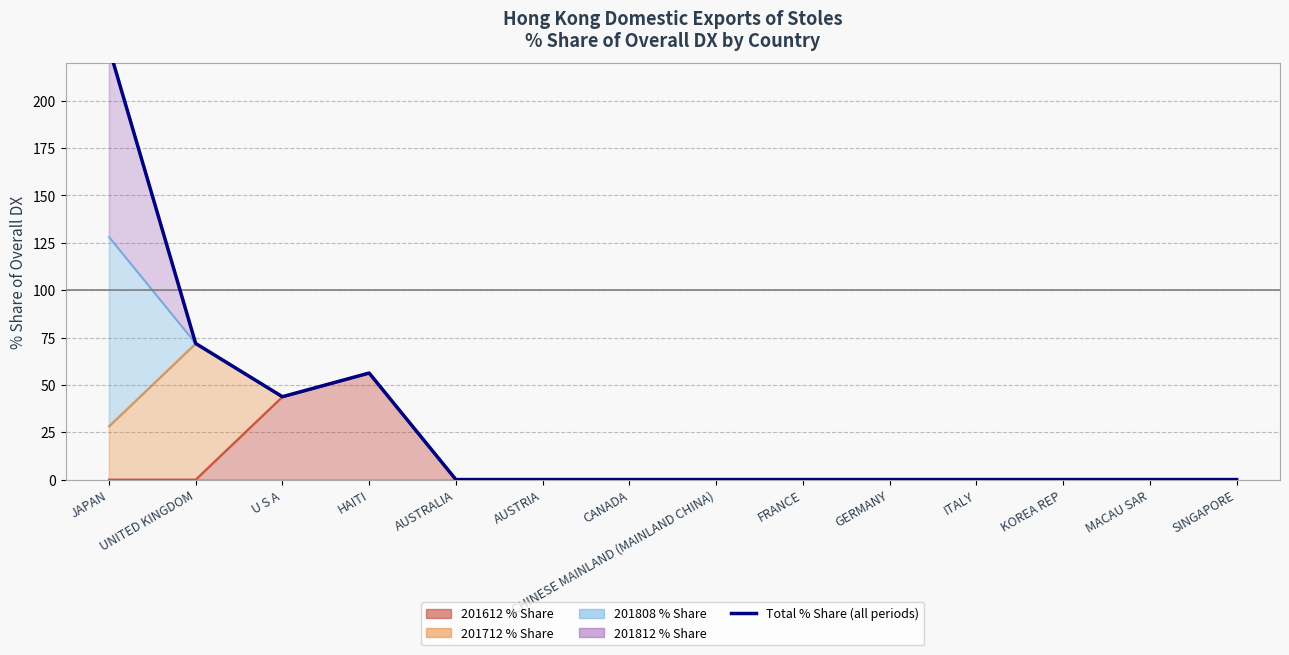

At which category does the chart reach its peak across all series?

JAPAN